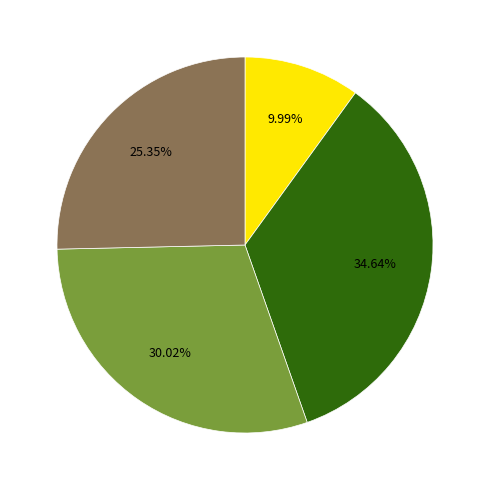

Is there a majority slice in this chart?

No